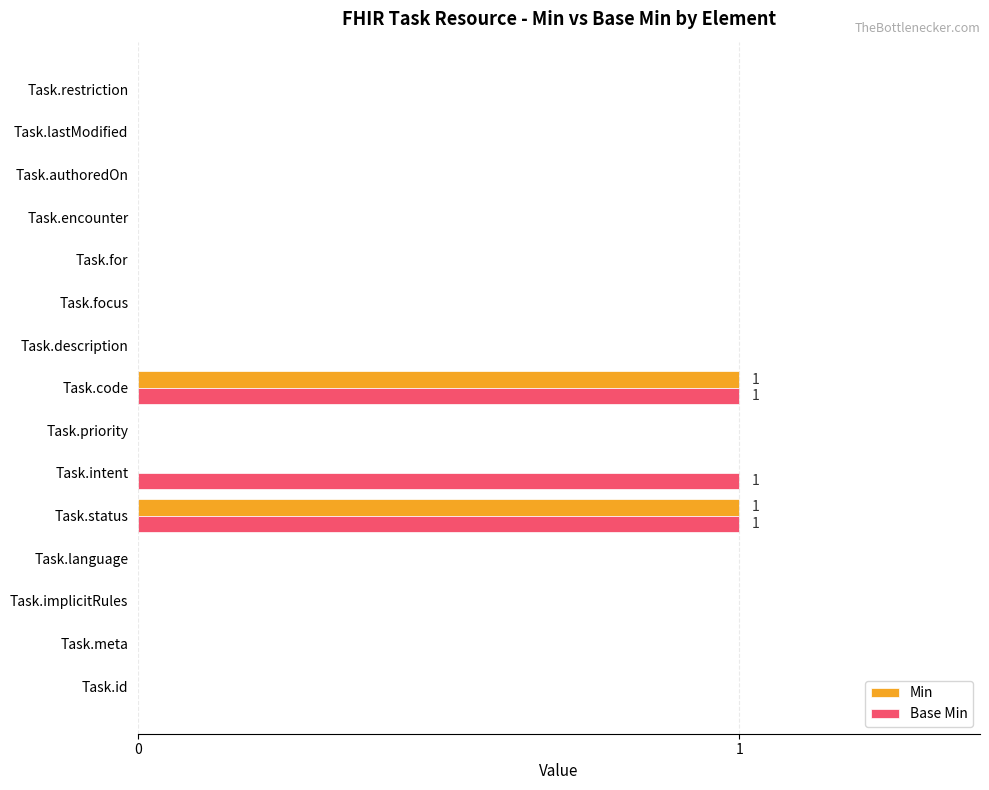

Which series has the largest total across all categories?

Base Min